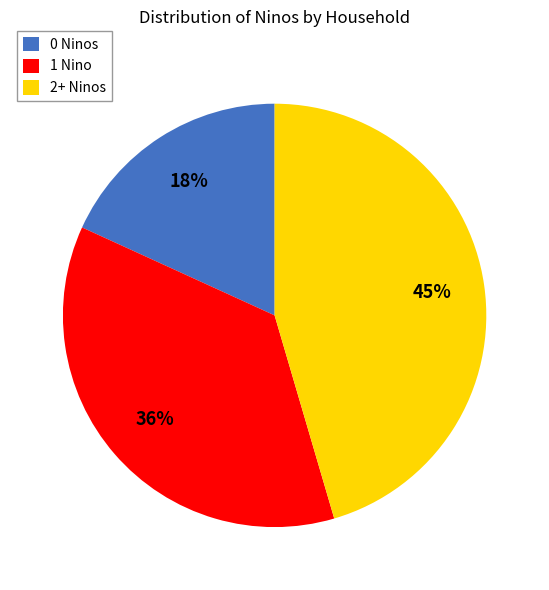

Is 2+ Ninos the majority of the pie?

No